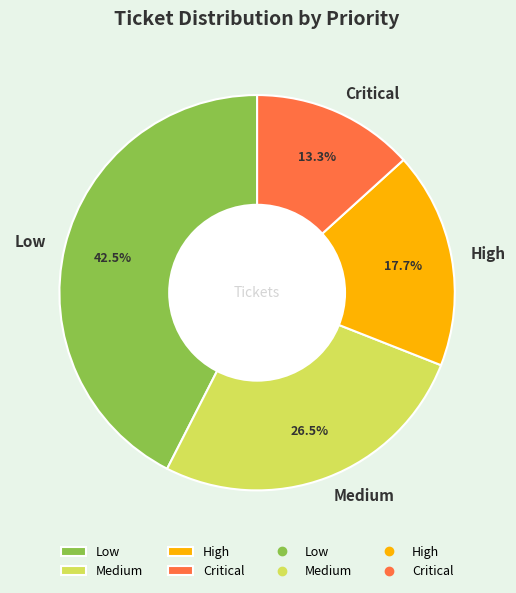

To the nearest percent, what is the combined percentage of Low and High?

60%